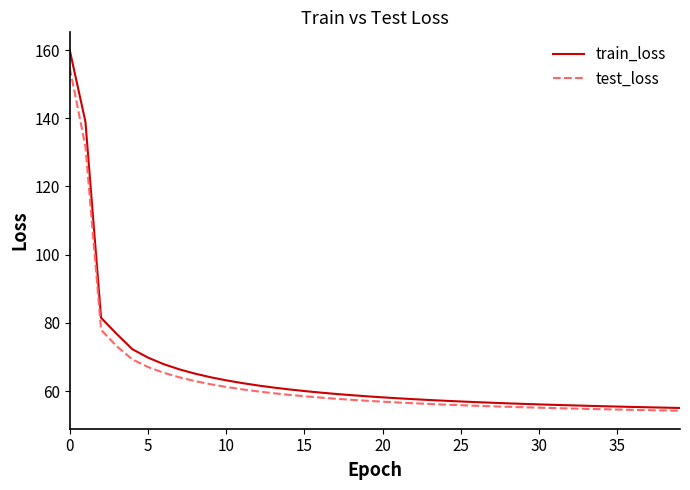

What is the greatest value displayed?

159.9